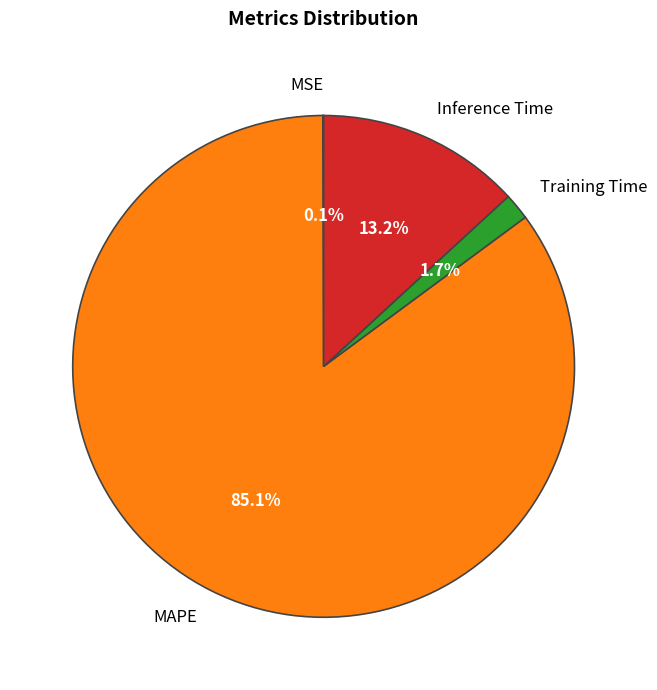

Between Training Time and MAPE, which is larger?

MAPE